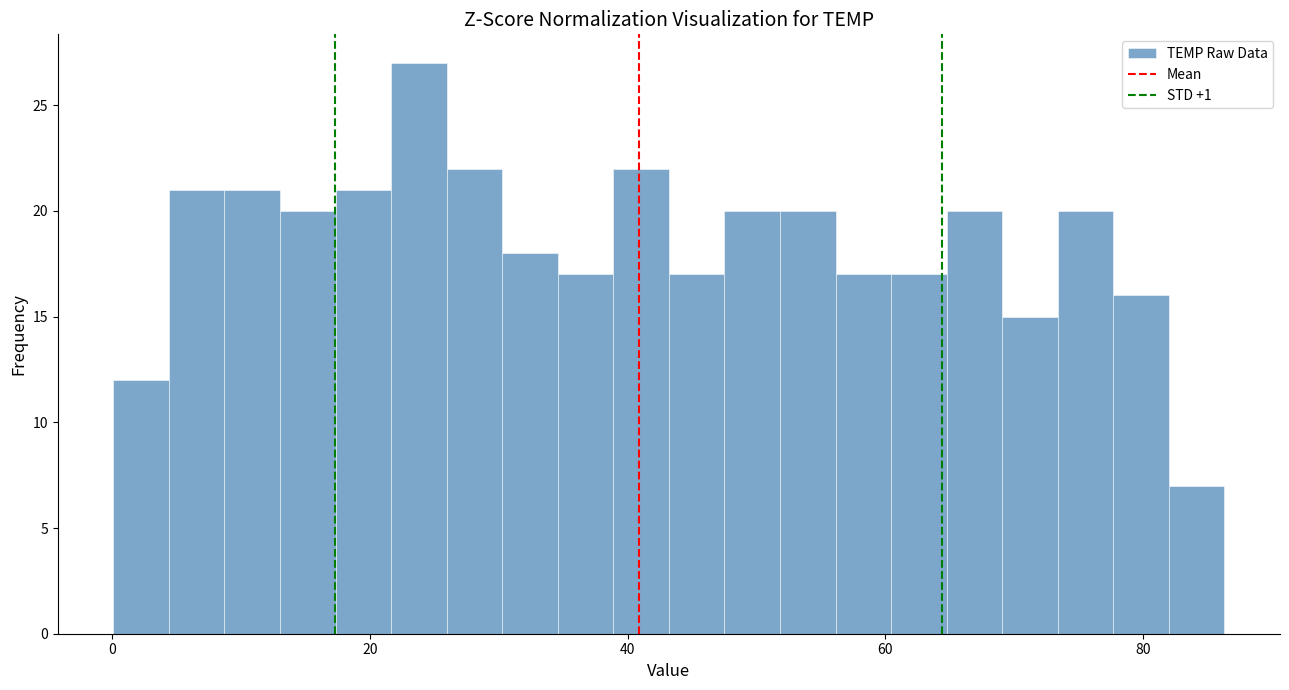

Around what value on the x-axis is the tallest bar? Give the approximate position of its centre, as read against the axis.

24